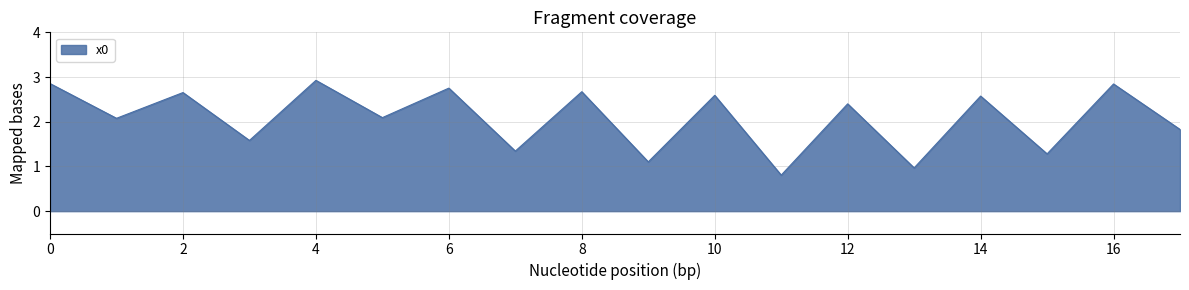

What is the difference between the maximum and minimum values?

2.1